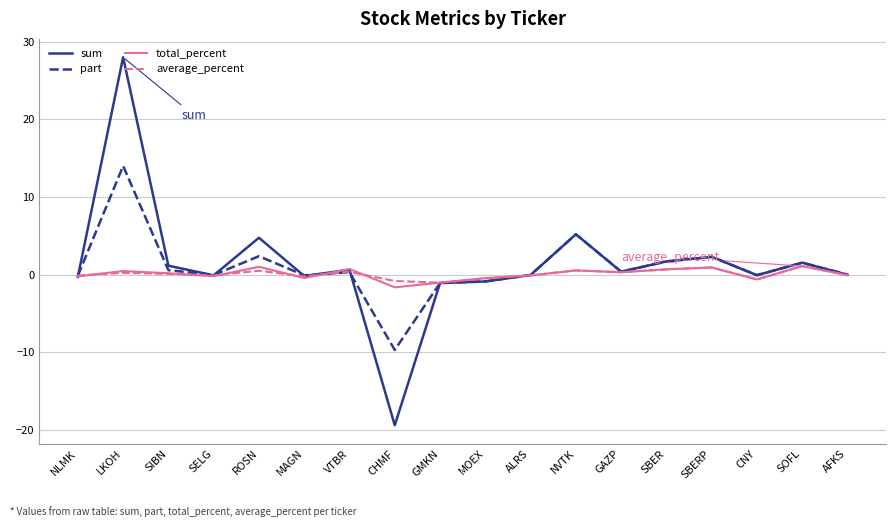

What is the minimum value shown in the chart?

-19.4